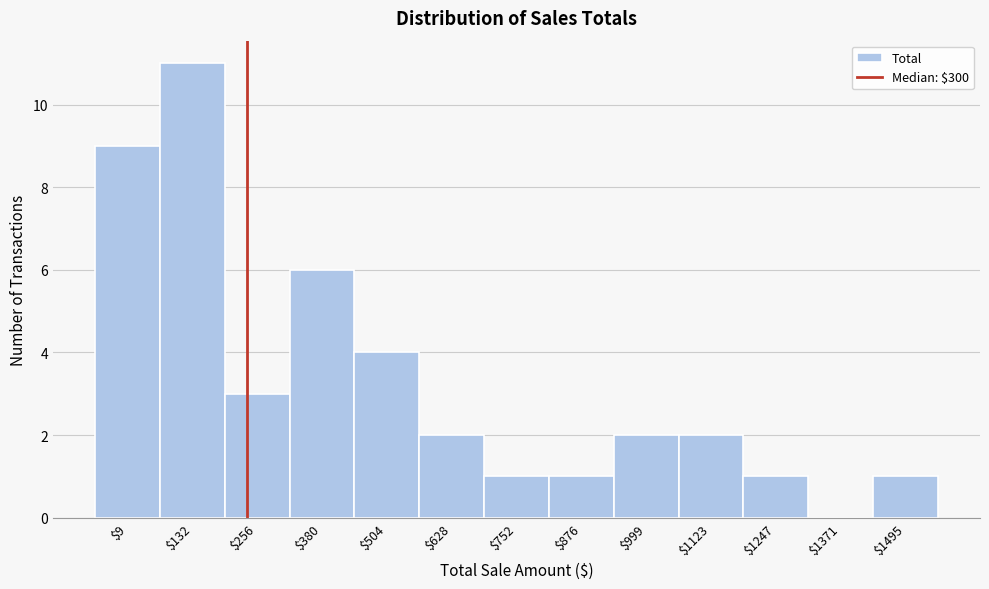

What is the maximum value shown in the chart?

11